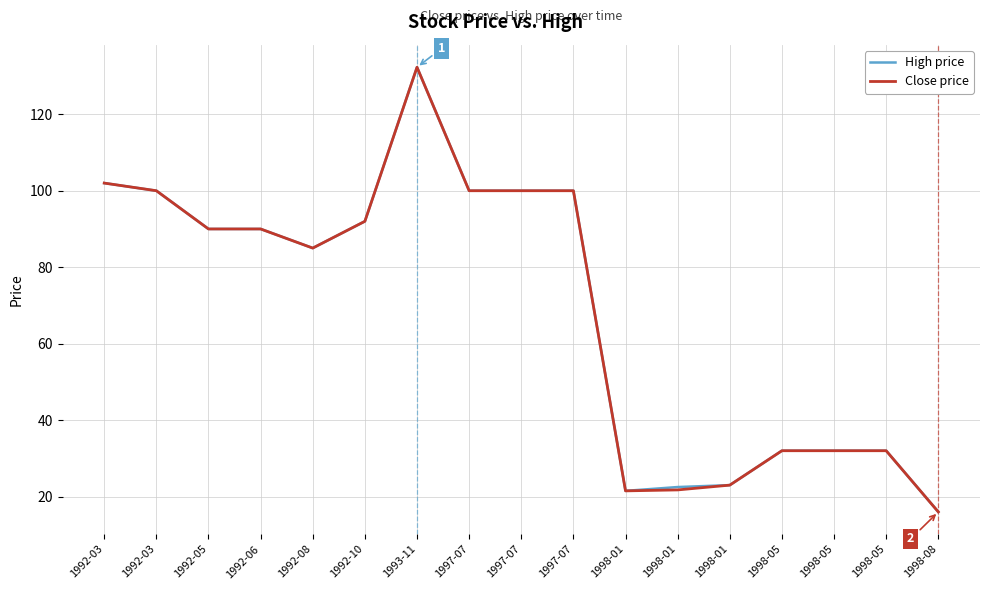

What is the minimum value for Close price?

16.0